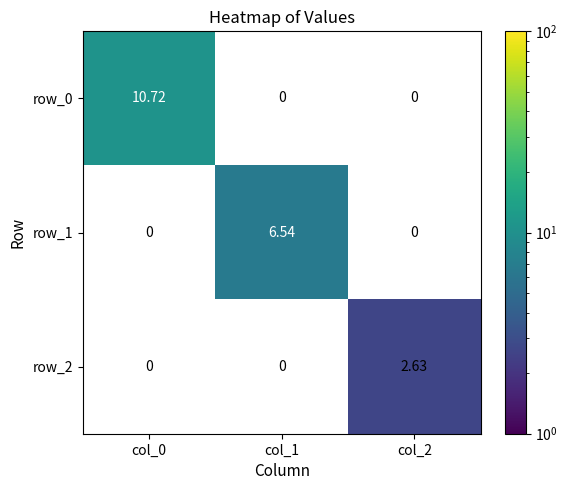

Count the number of categories in the chart.

3